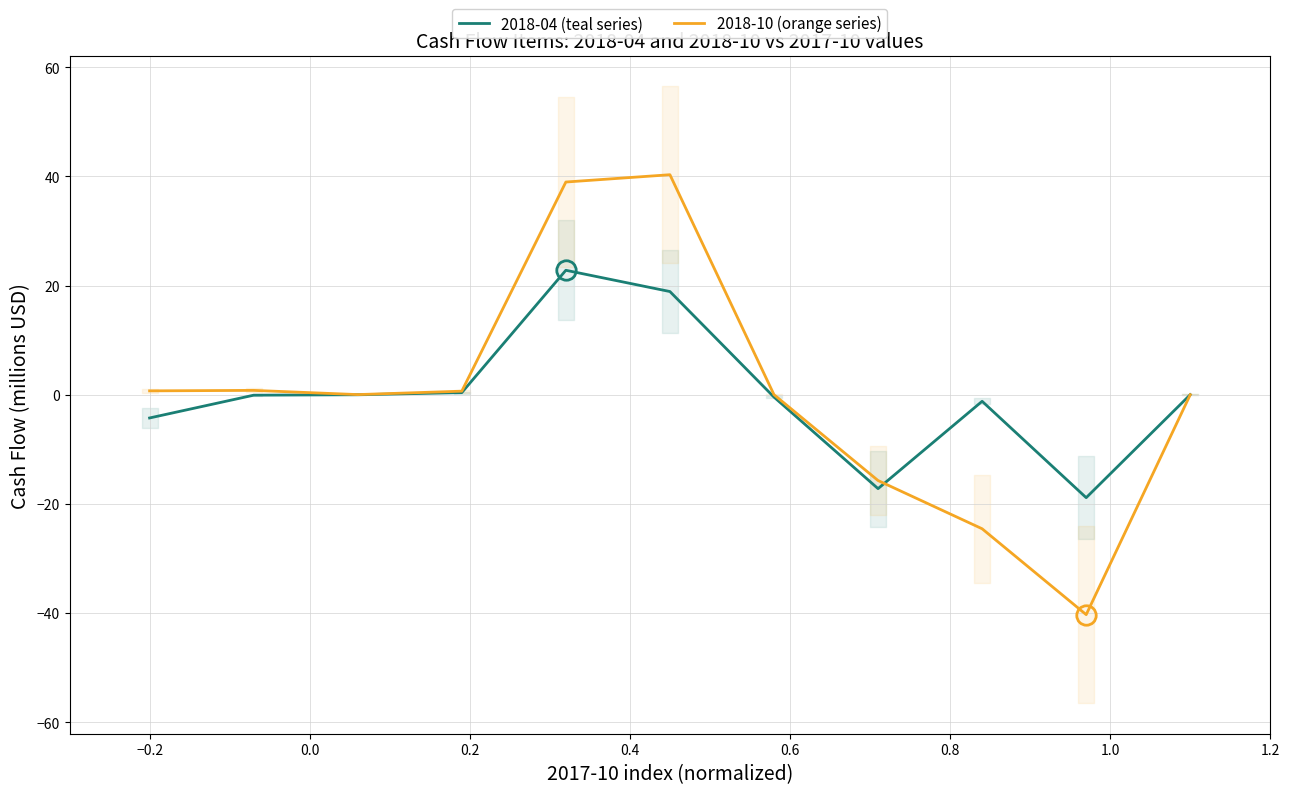

What is the lowest value of the 2018-04 (teal series) series?

-18.9